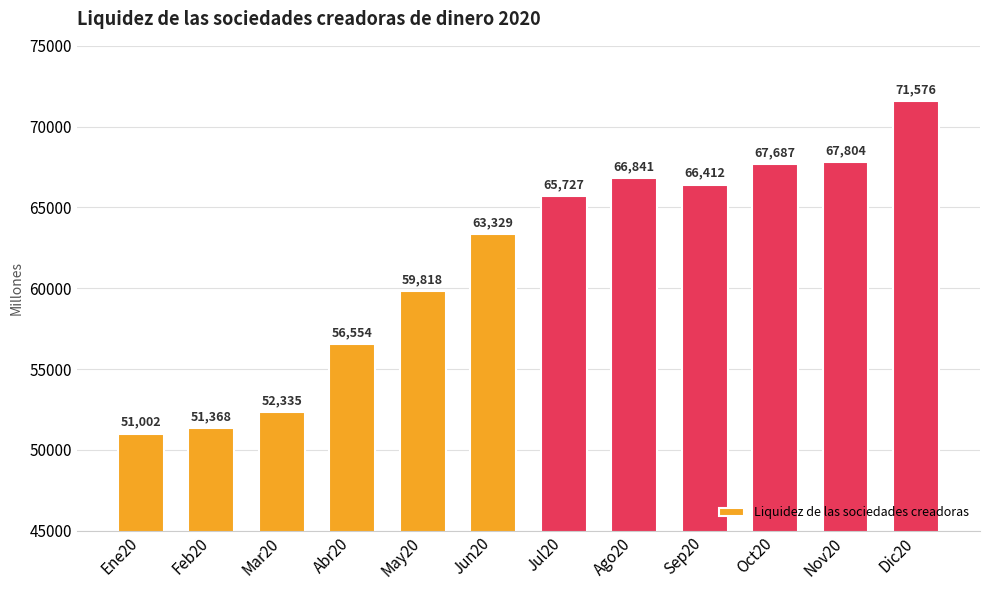

Rank the categories by value from lowest to highest.

Ene20, Feb20, Mar20, Abr20, May20, Jun20, Jul20, Sep20, Ago20, Oct20, Nov20, Dic20